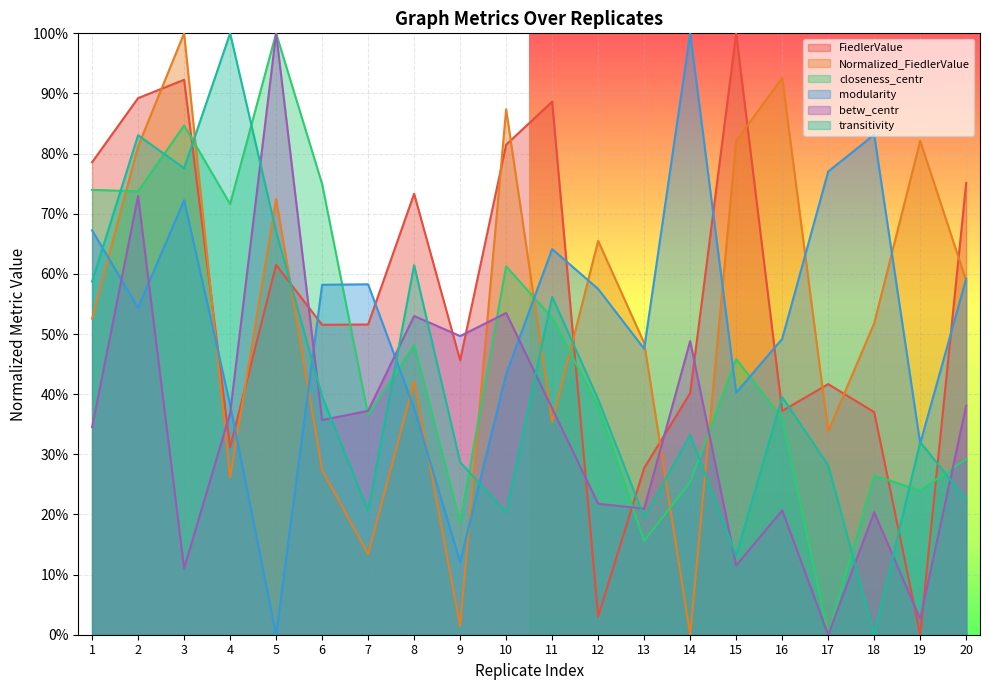

True or false: FiedlerValue and betw_centr intersect in this chart.

True